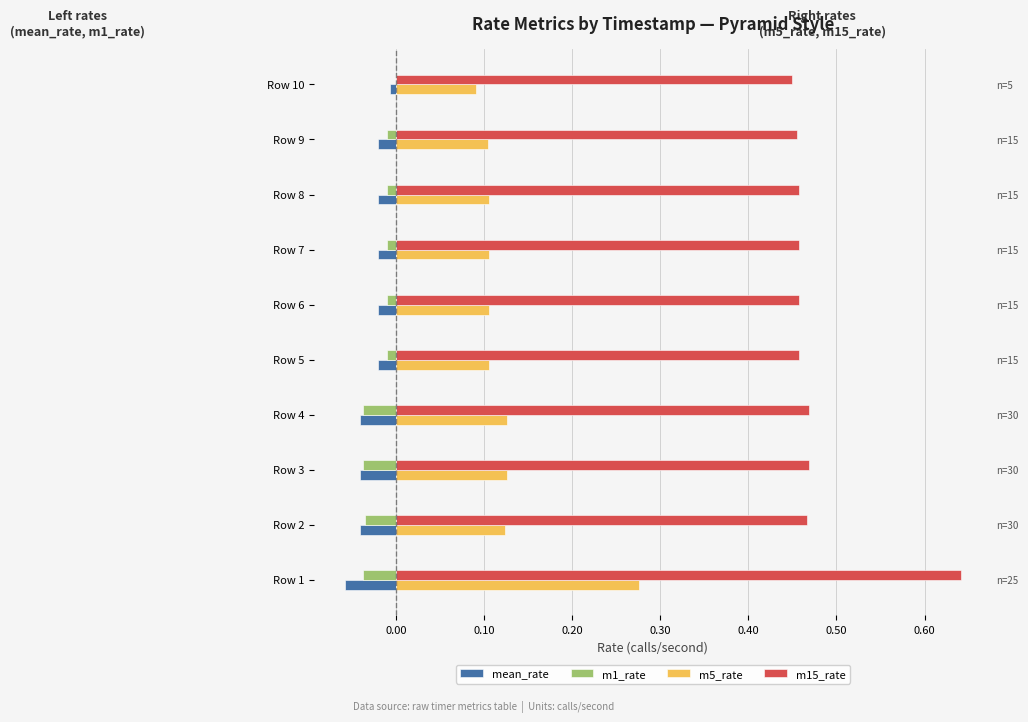

Which series has the widest spread of values?

m15_rate